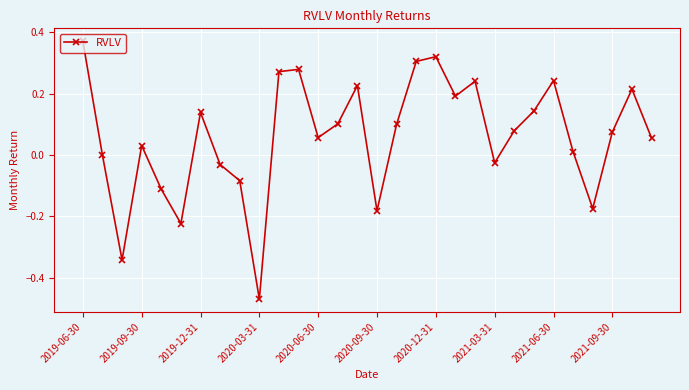

What is the sum of all values?

1.8